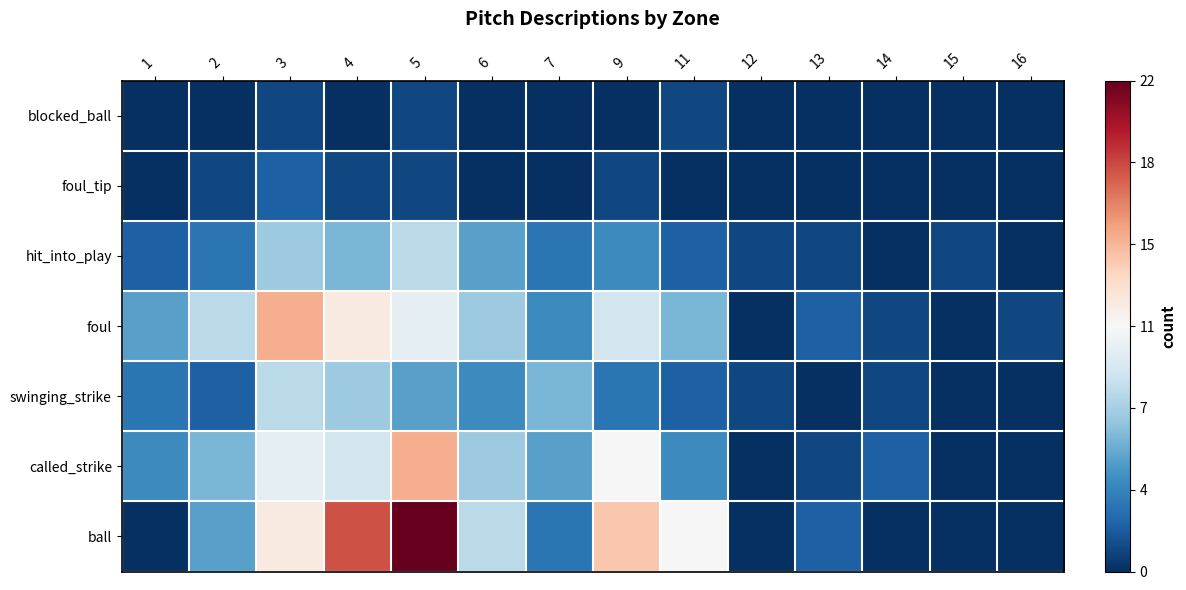

Which has a higher value, 6 or 3?

3